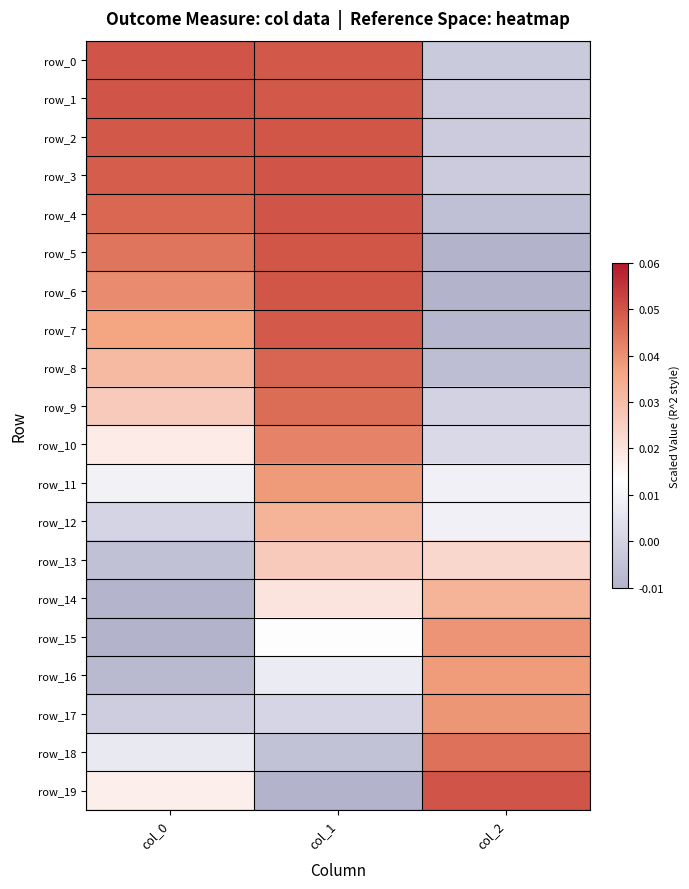

The value of row_3 at col_1 is 0.0. True or false?

True